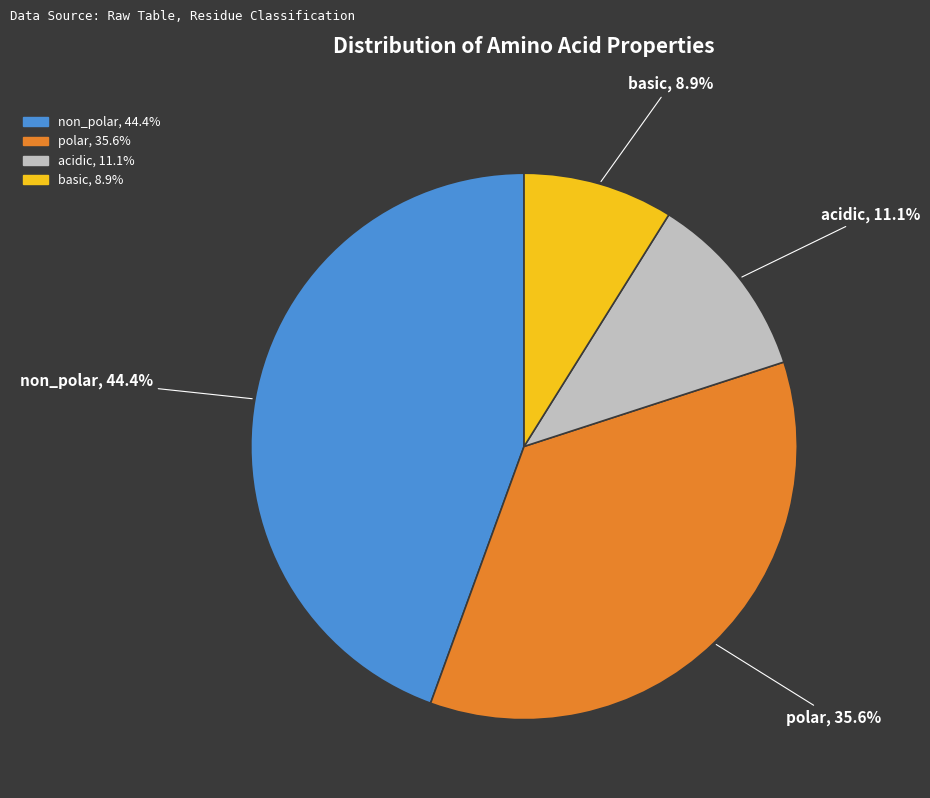

What percentage is NOT represented by polar?

64.4%